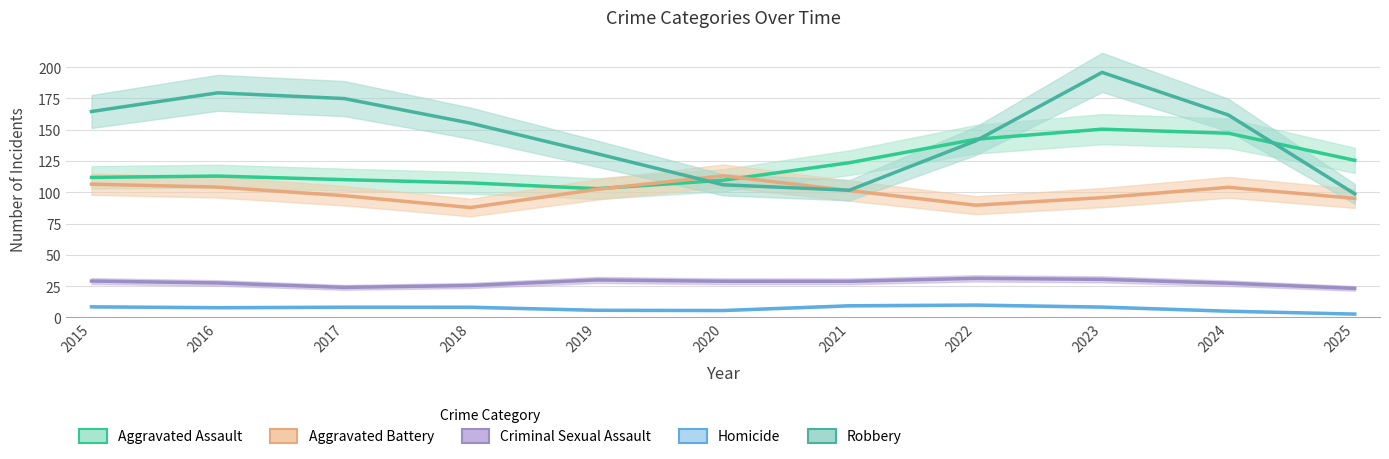

What are all the series names shown in the legend?

Aggravated Assault, Aggravated Battery, Criminal Sexual Assault, Homicide, Robbery